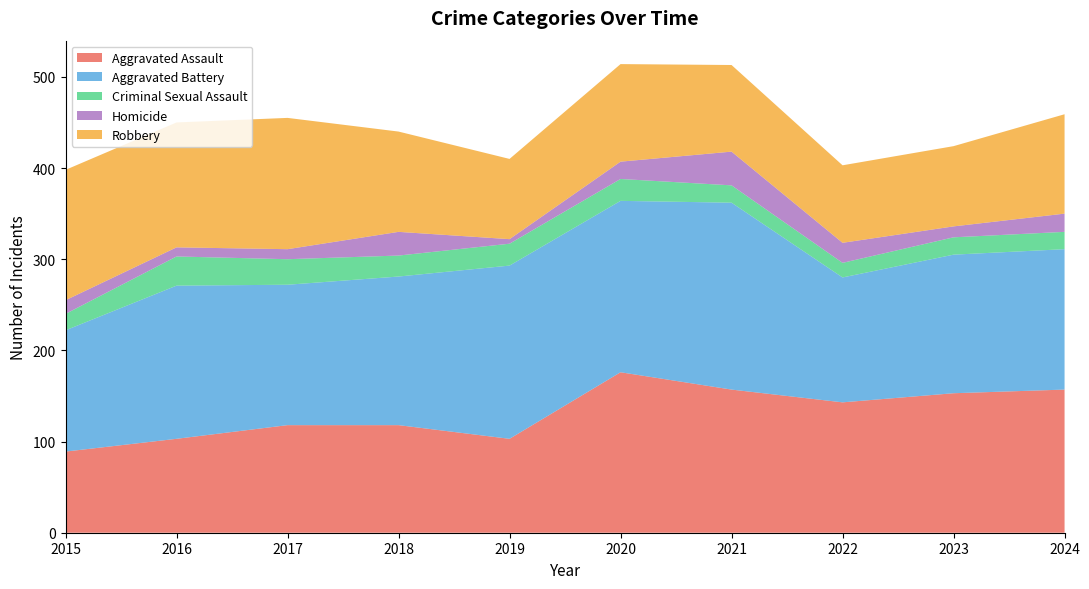

Reading right to left, list all the values displayed in this chart.

Aggravated Assault: 157	153	143	157	176	103	118	118	103	89
Aggravated Battery: 154	152	137	205	188	190	163	154	168	133
Criminal Sexual Assault: 19	19	16	19	24	24	23	28	32	18
Homicide: 20	12	22	37	19	5	26	11	10	15
Robbery: 109	88	85	95	107	88	110	144	137	143